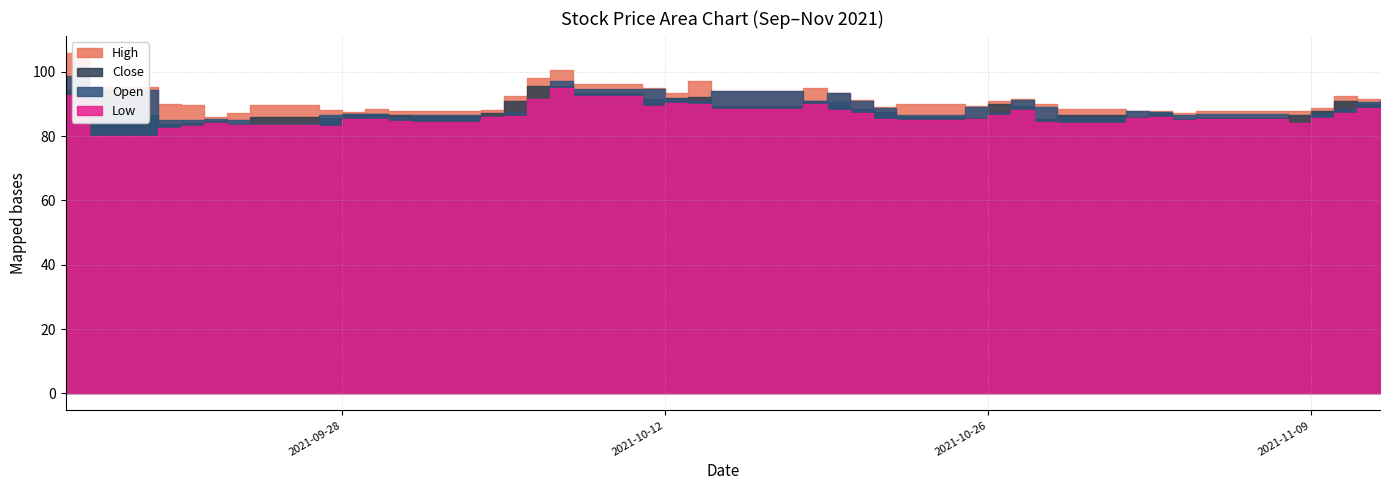

Rank the series at 2021-11-10 from lowest to highest value.

Low, Open, Close, High